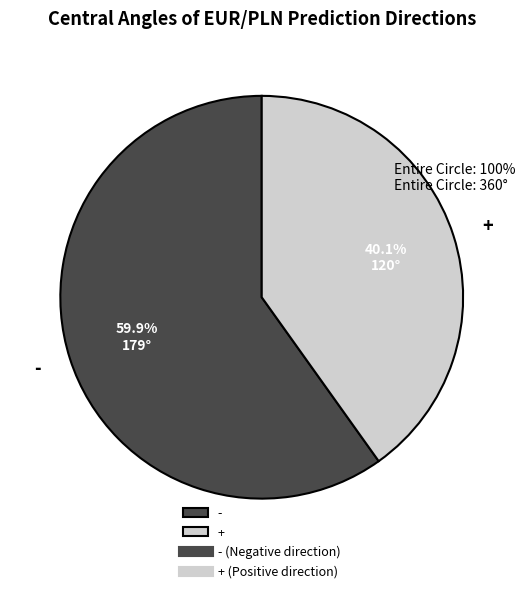

To the nearest percent, what is the difference between the - and + slice percentages?

20%